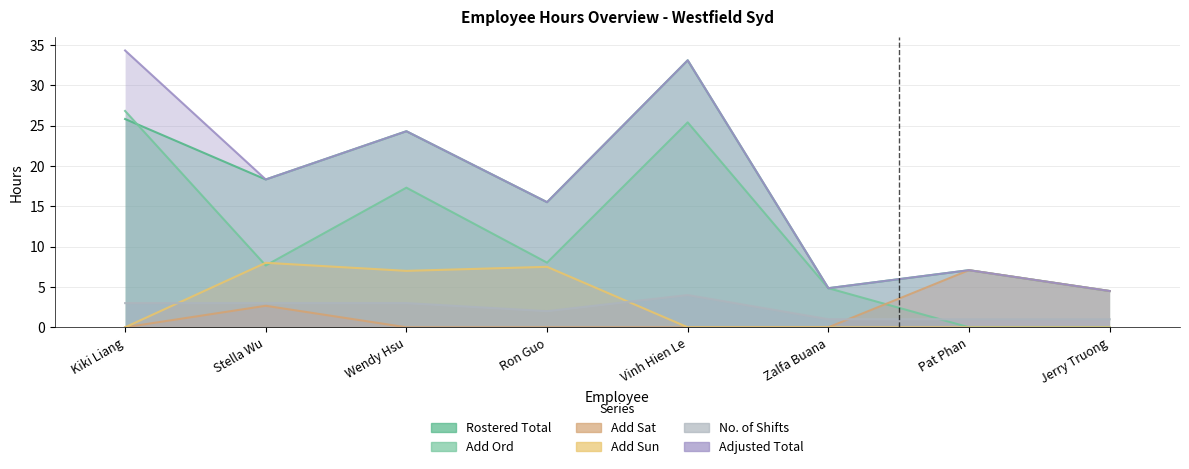

After their last crossing, which series has the higher values: Add Ord or Add Sun?

Add Ord